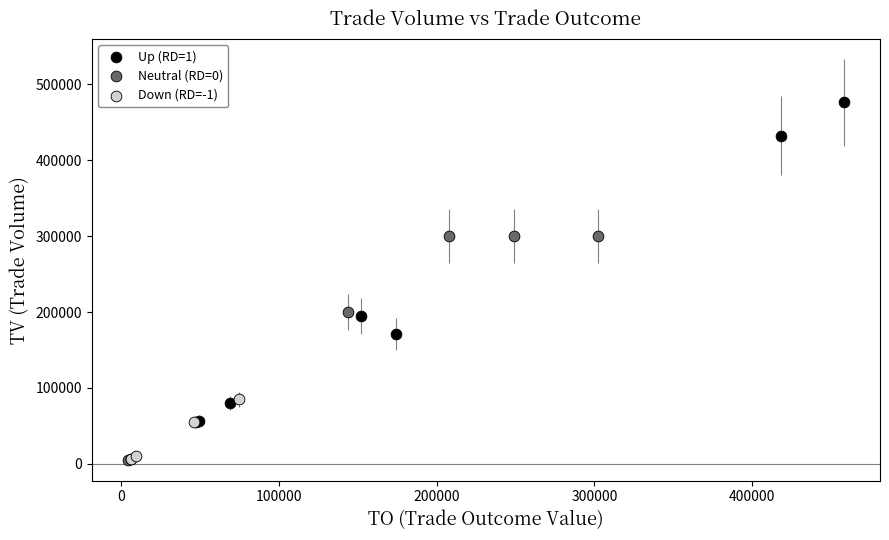

Which series reaches the maximum Y coordinate?

Up (RD=1)